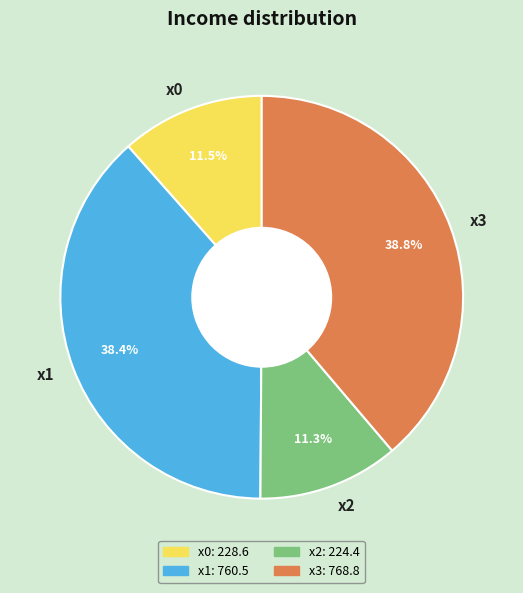

To the nearest percent, what percentage of the pie is x3?

39%